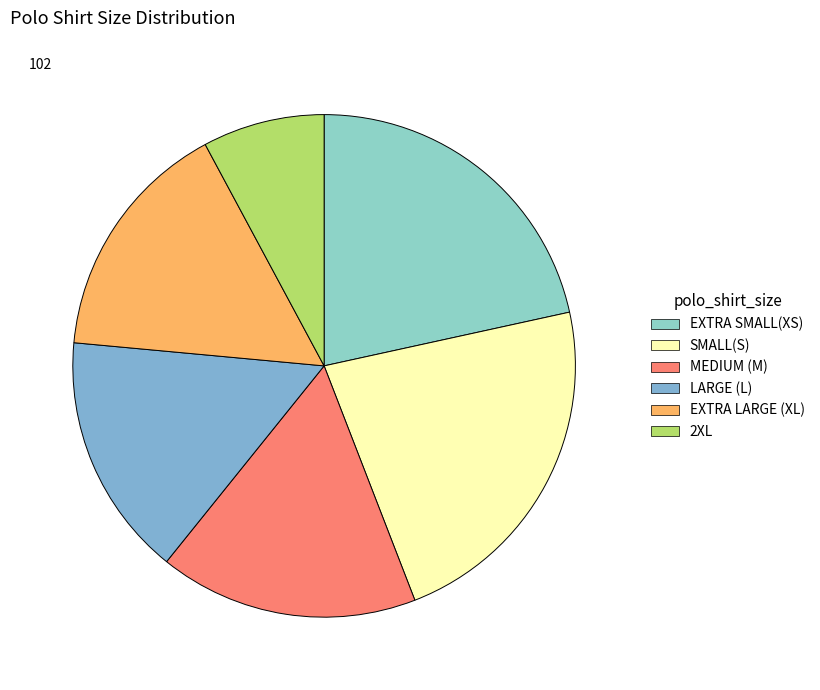

To the nearest percent, what is the average slice percentage?

17%